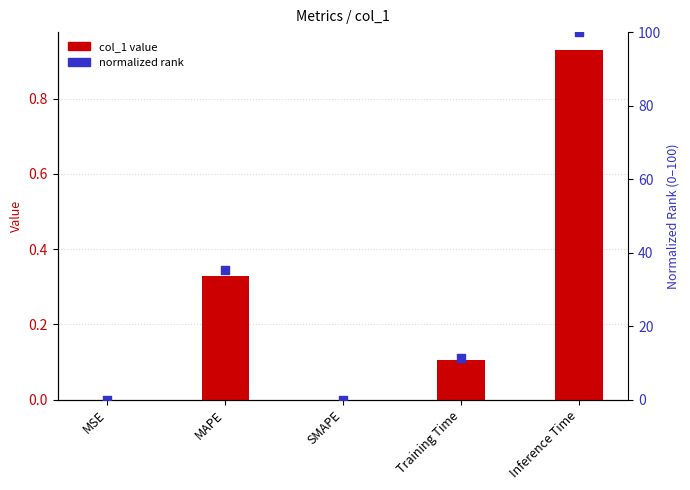

Which series contains the highest Y value?

normalized rank